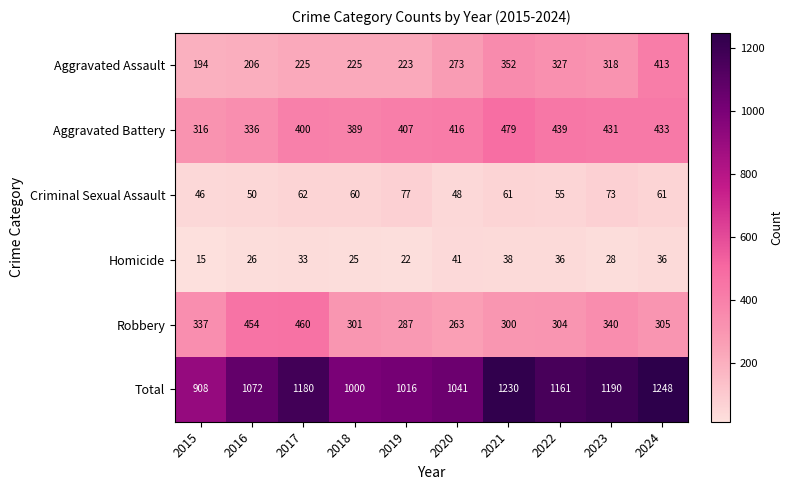

True or false: Total has a value of 288 at 2020.

False